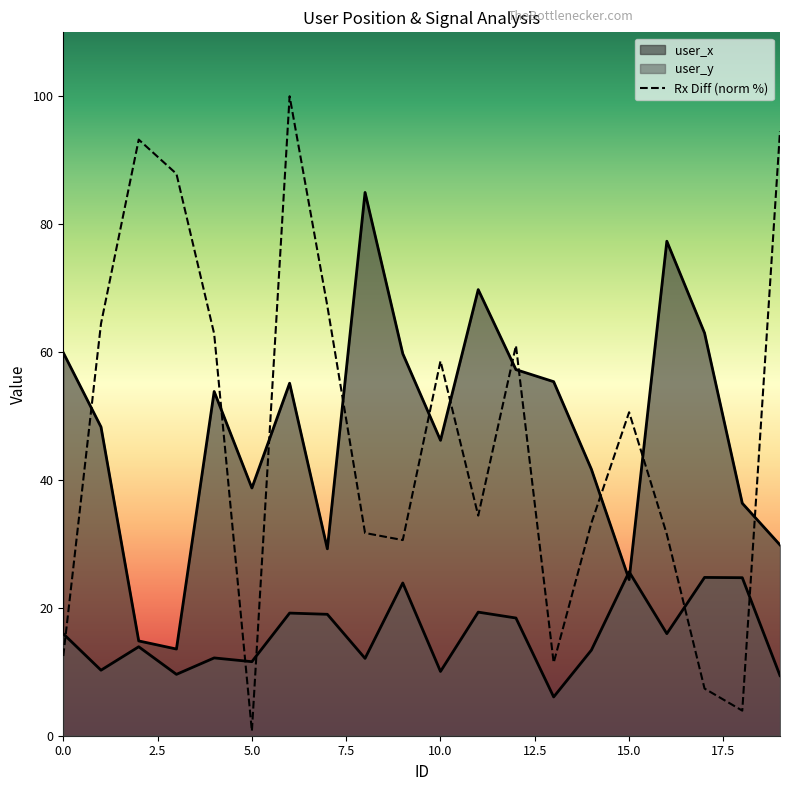

How many values are below 50?

10